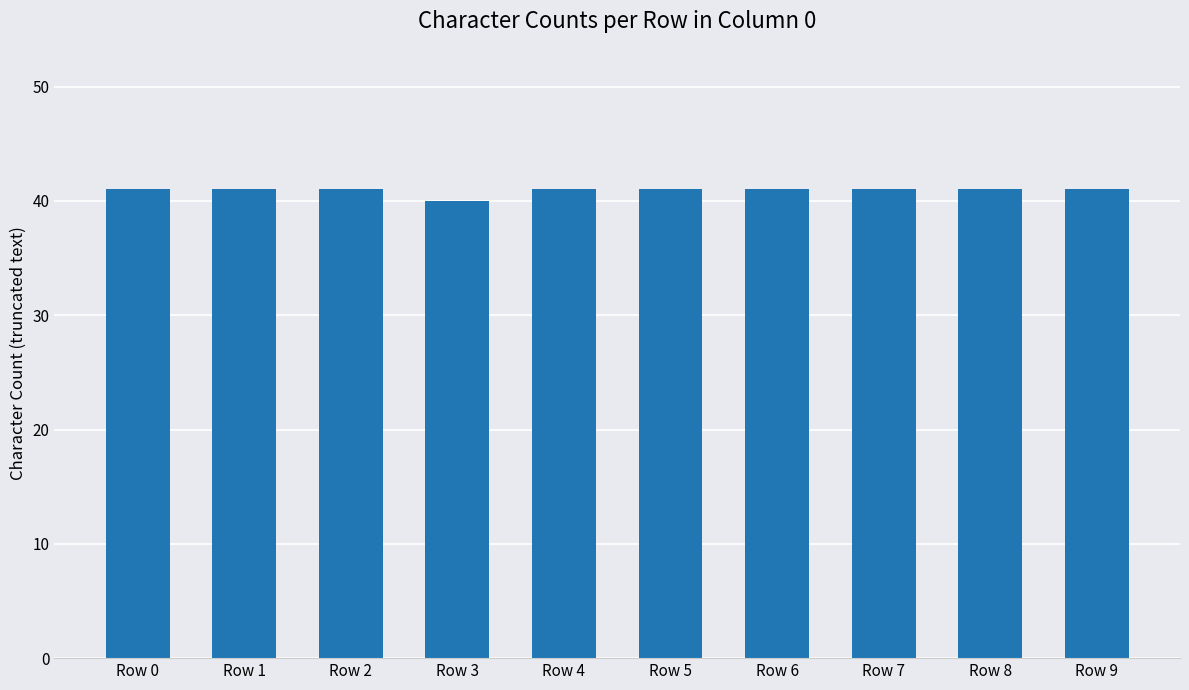

What is the average value?

41